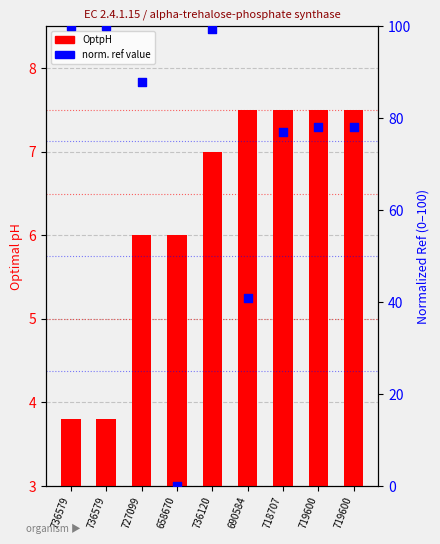

What is the total value across all series at 736120?

106.4